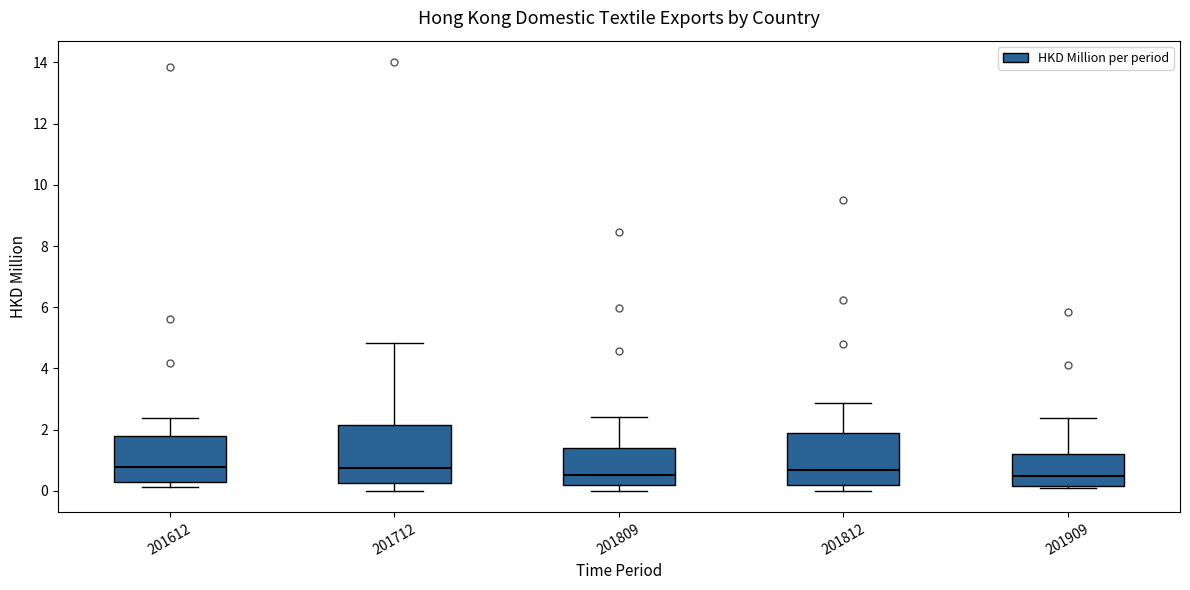

Where is the upper edge of the box at x = 201909 on the y-axis? The values are not printed on the chart, so give them approximately, as read against the axis.

1.2